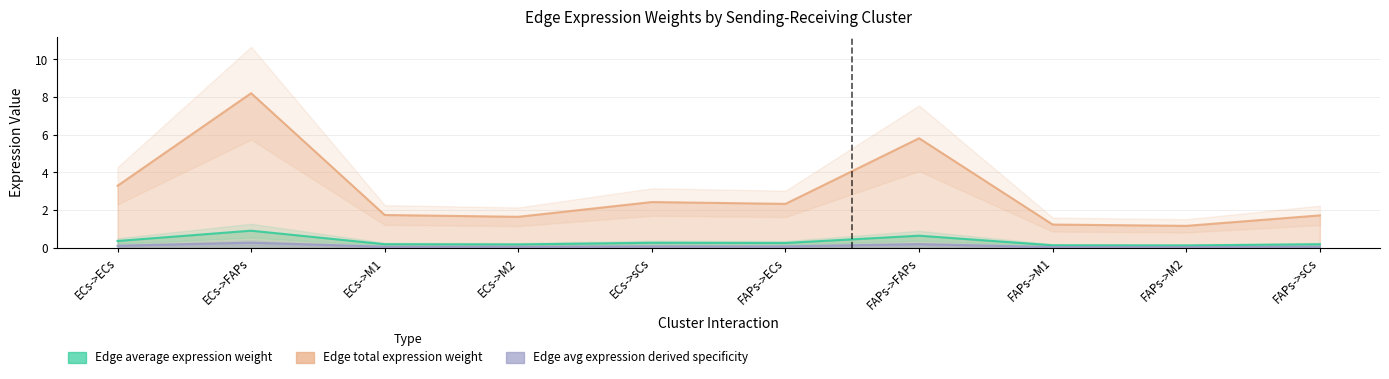

What is the label of the 10th point from the right?

ECs->ECs